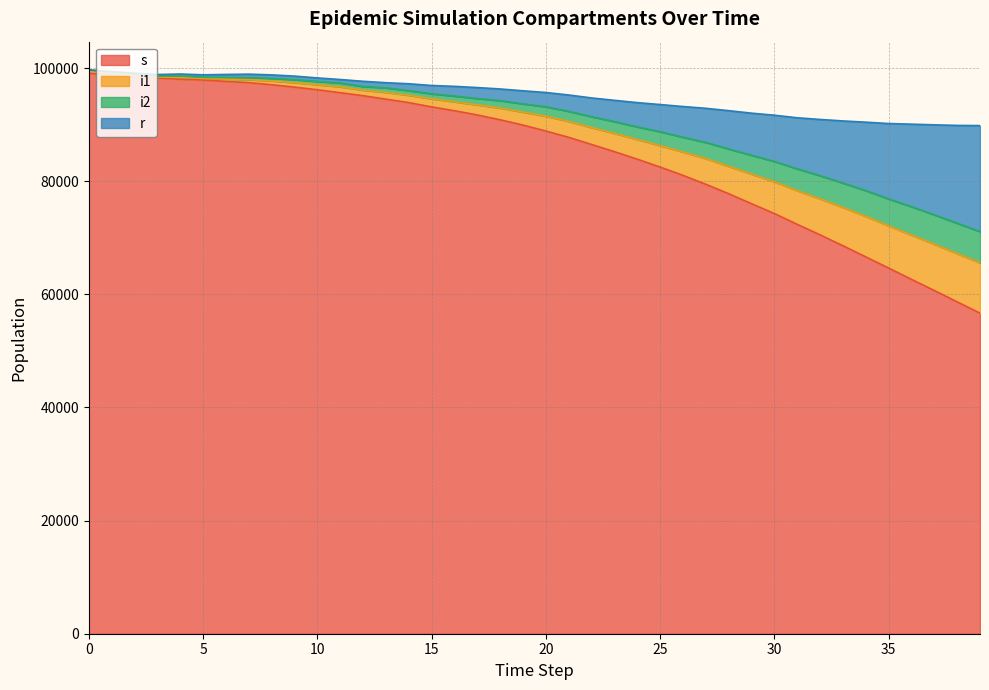

Is it true that s equals 109754 at 30?

False